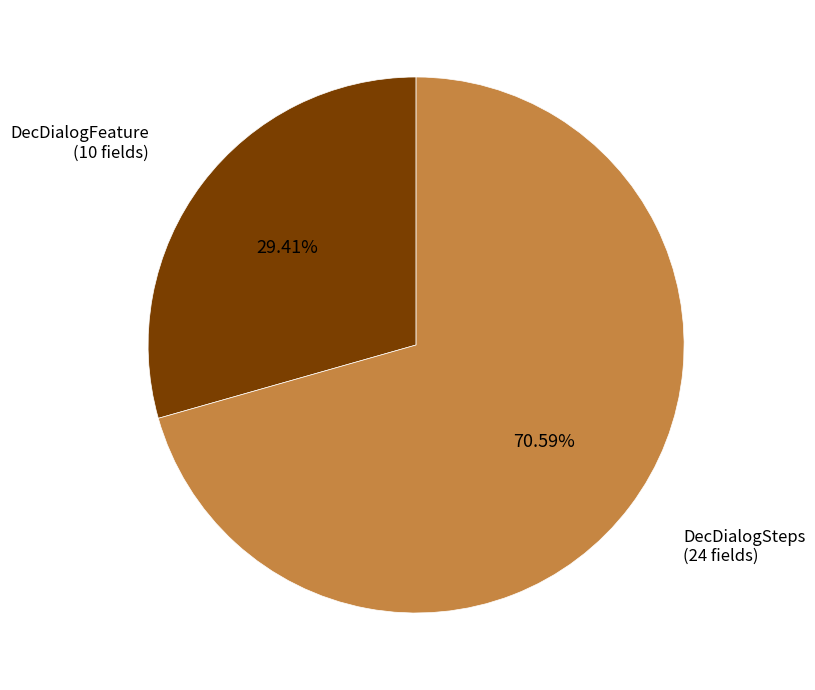

What is the largest slice in the pie chart?

DecDialogSteps